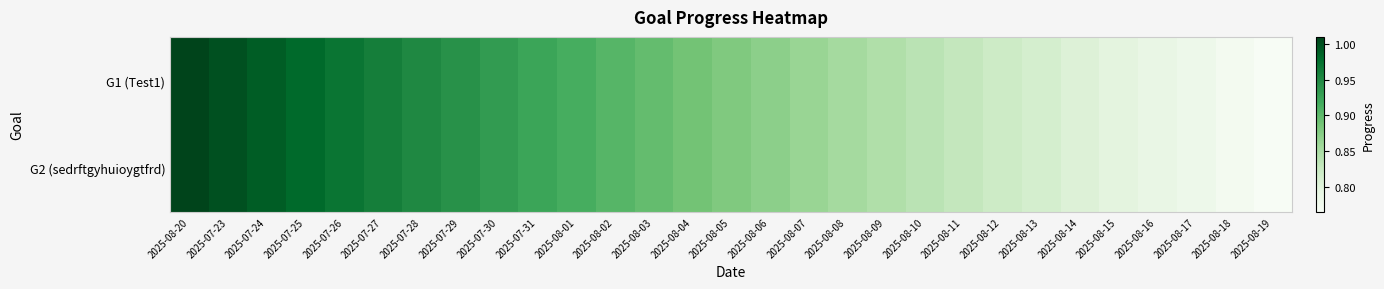

How many series are shown in this chart?

2